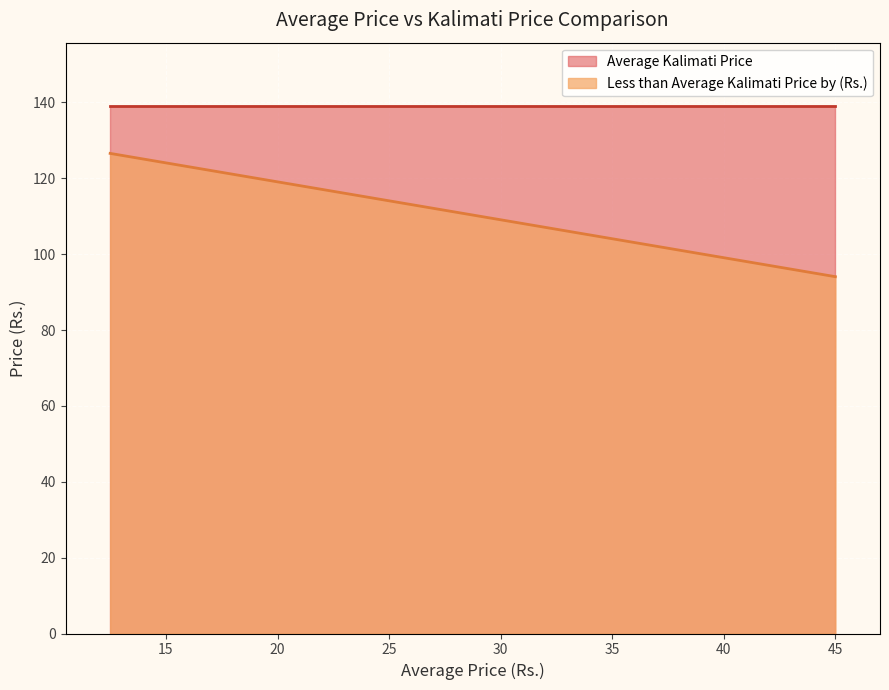

True or false: there are more than 0 points higher than both neighbors.

False